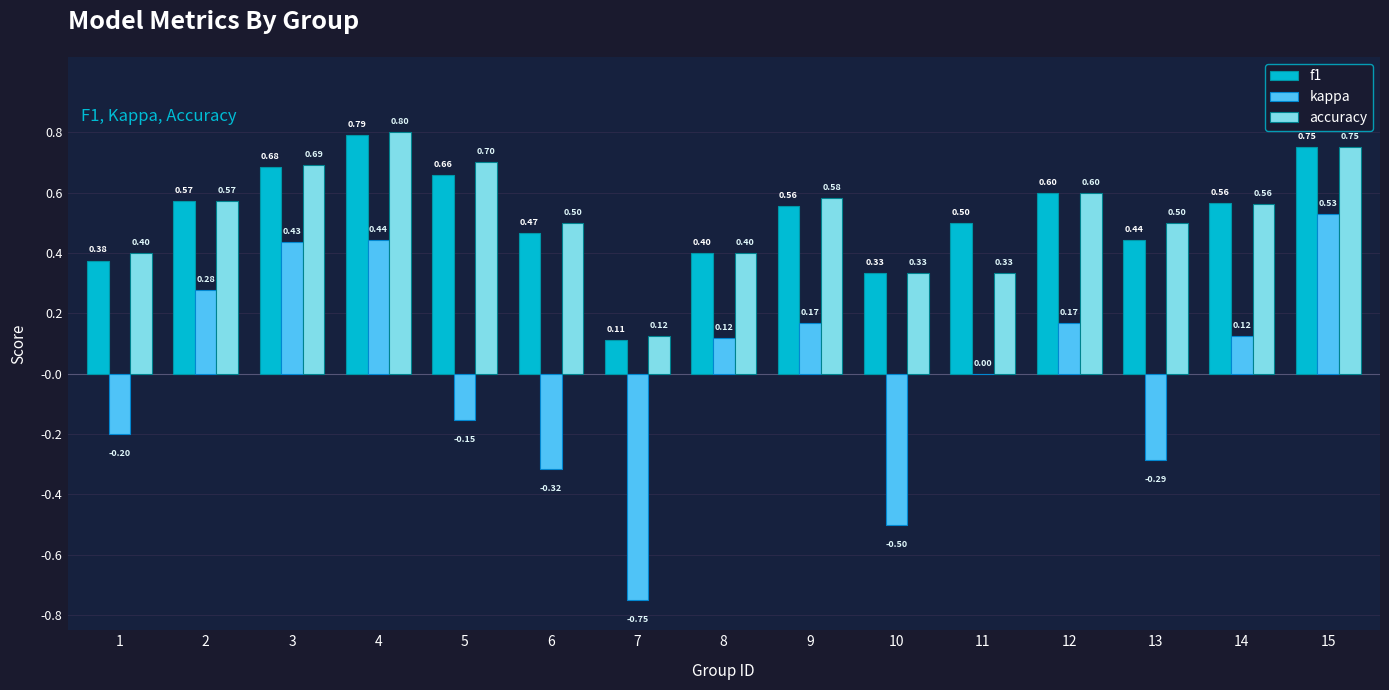

Where does the kappa series first go above 0?

2